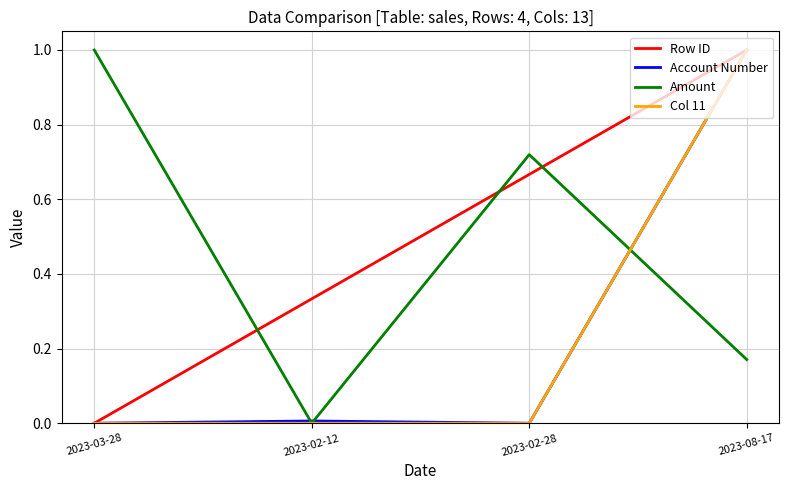

What position from the left is 2023-02-28?

3